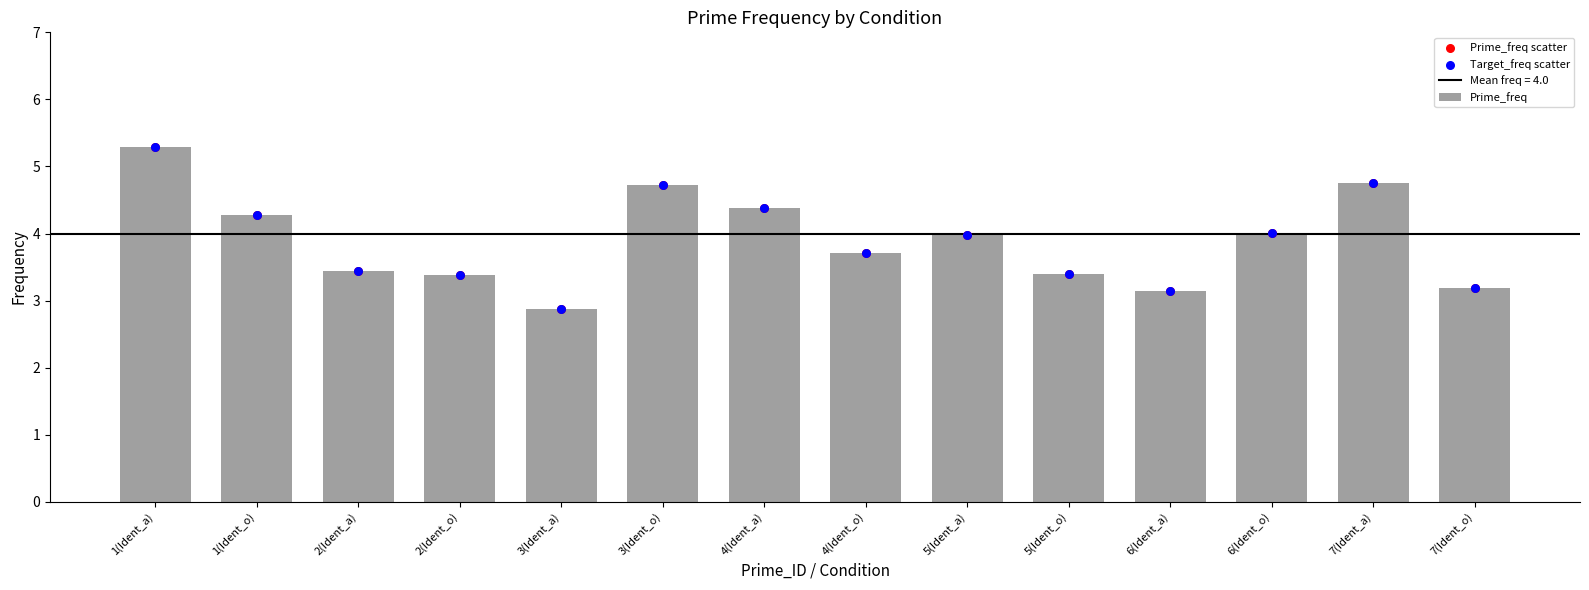

Which series has the largest total across all categories?

Prime_freq